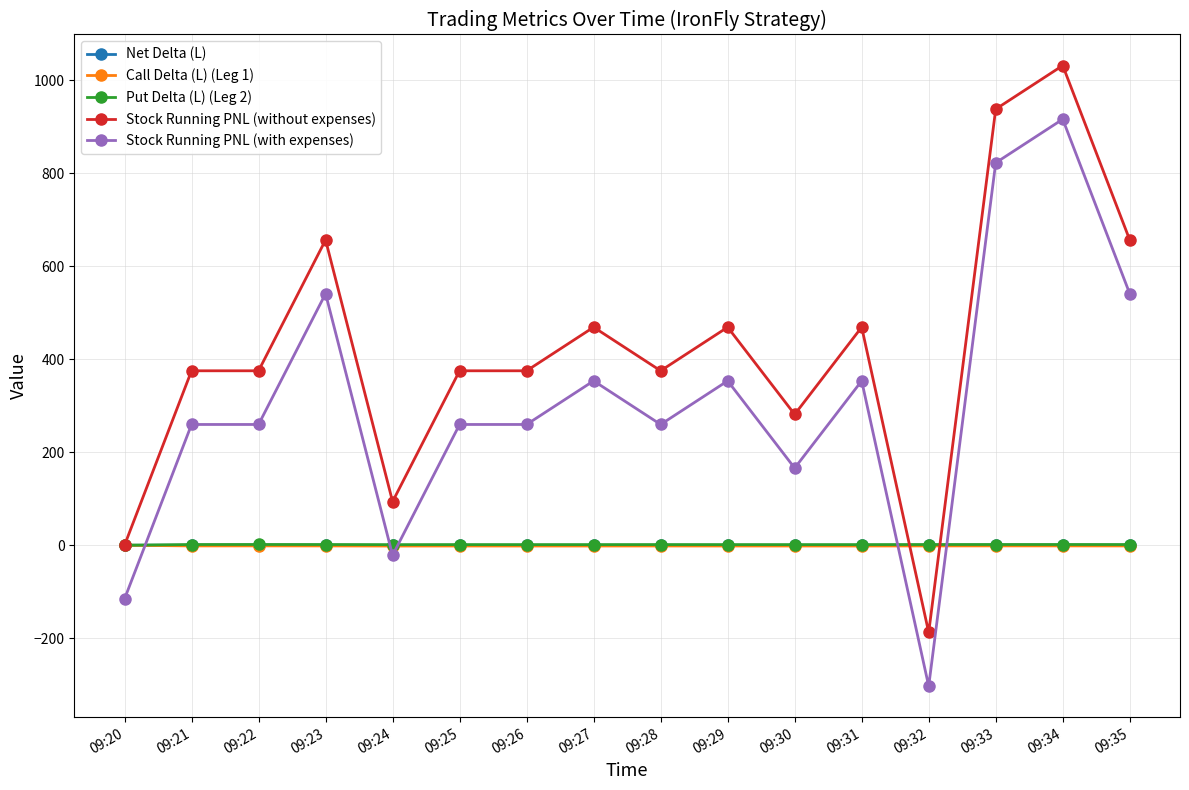

Is the value of Stock Running PNL (without expenses) at 09:25 greater than the value of Call Delta (L) (Leg 1) at 09:33?

Yes